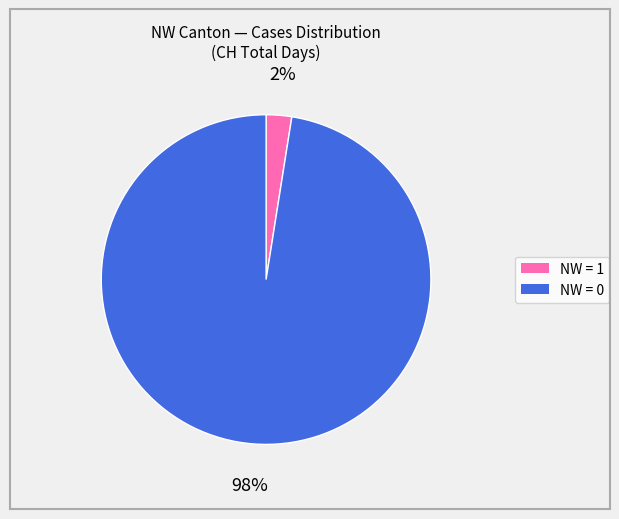

Is there any slice that represents more than half of the pie?

Yes